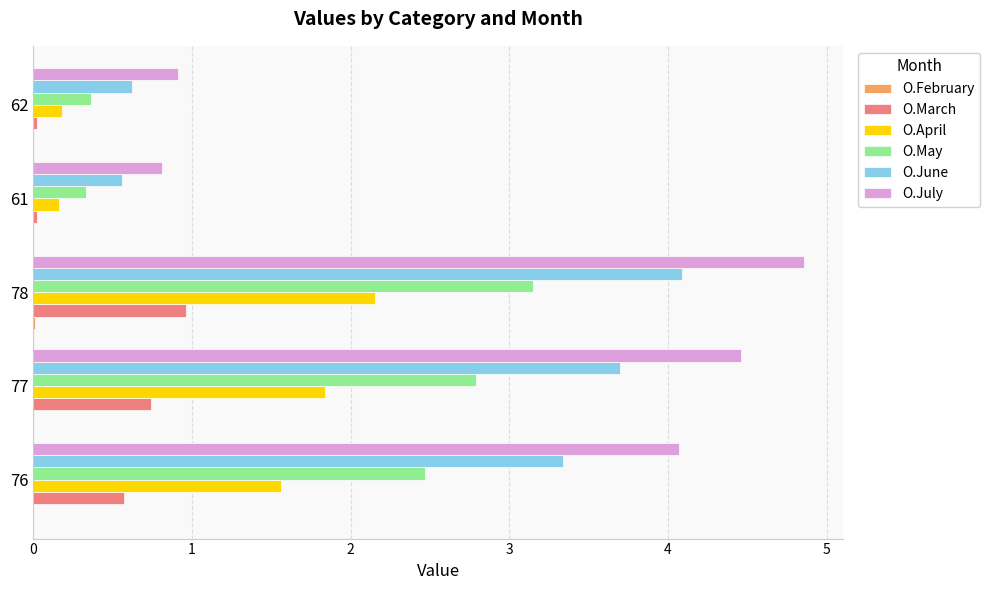

Which series changed the most between 77 and 78?

O.July